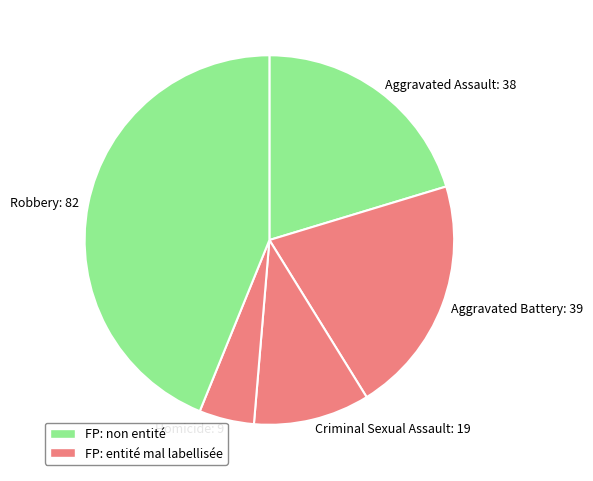

Does Aggravated Battery: 39 represent more than half of the total?

No